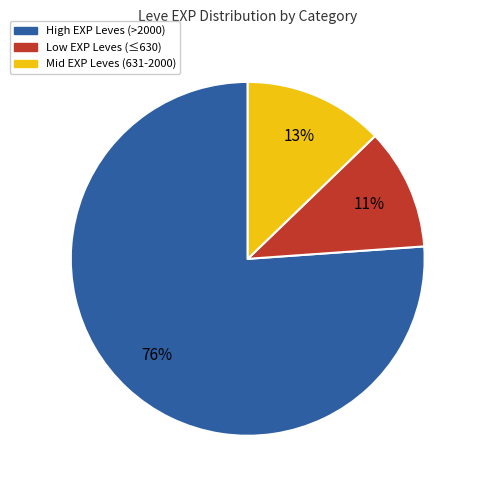

Count the number of slices in the pie.

3